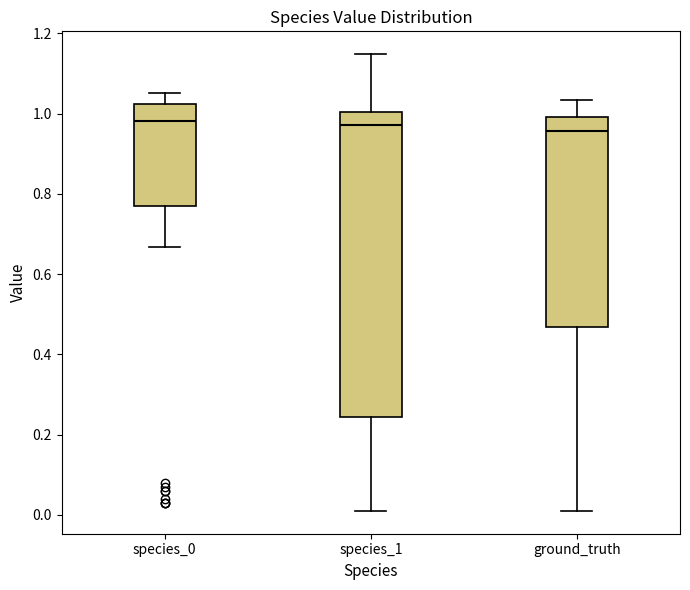

Reading left to right, read every box against the y-axis: the position of its median line, the range the box covers, and the ends of its whiskers. The values are not printed on the chart, so give them approximately, as read against the axis.

species_0: median 0.98, box 0.78 to 1.02, whiskers 0.66 to 1.06
species_1: median 0.98, box 0.24 to 1.00, whiskers 0.02 to 1.14
ground_truth: median 0.96, box 0.46 to 1.00, whiskers 0.02 to 1.04